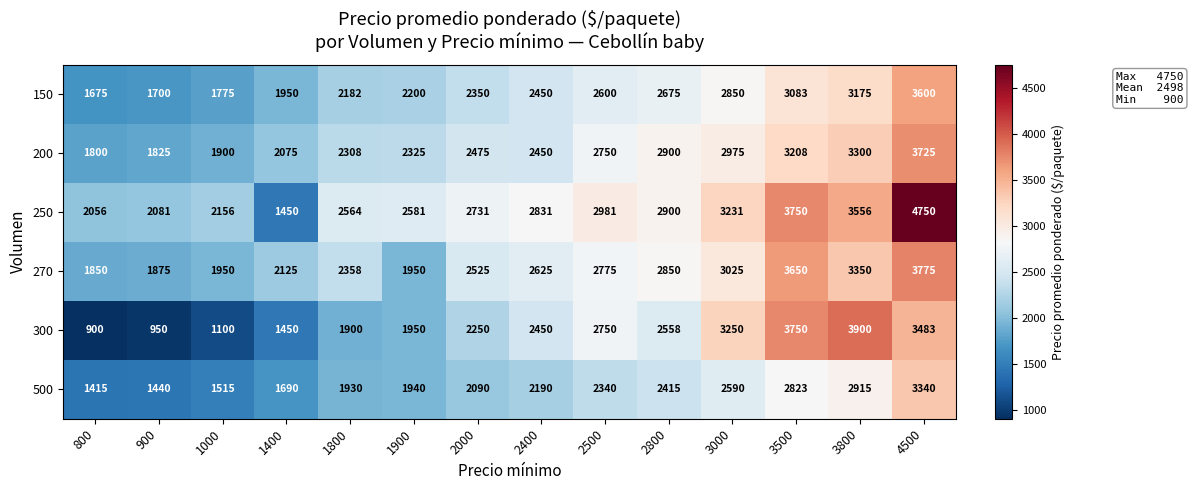

What is the total value across all series at 3000?

17921